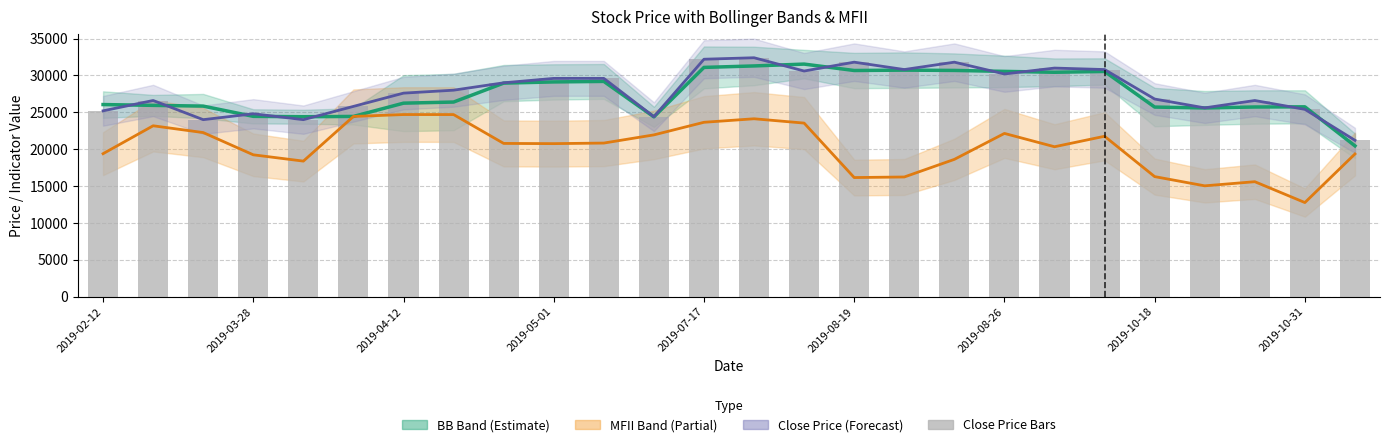

Count the number of data series in this chart.

4